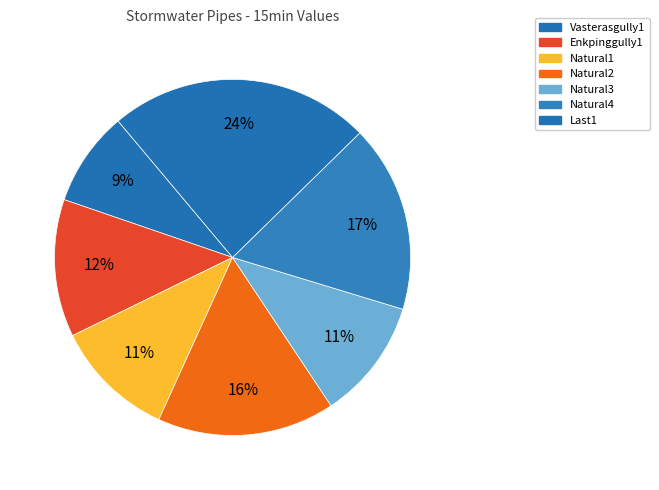

What percentage is the Natural3 slice, to the nearest percent?

11%